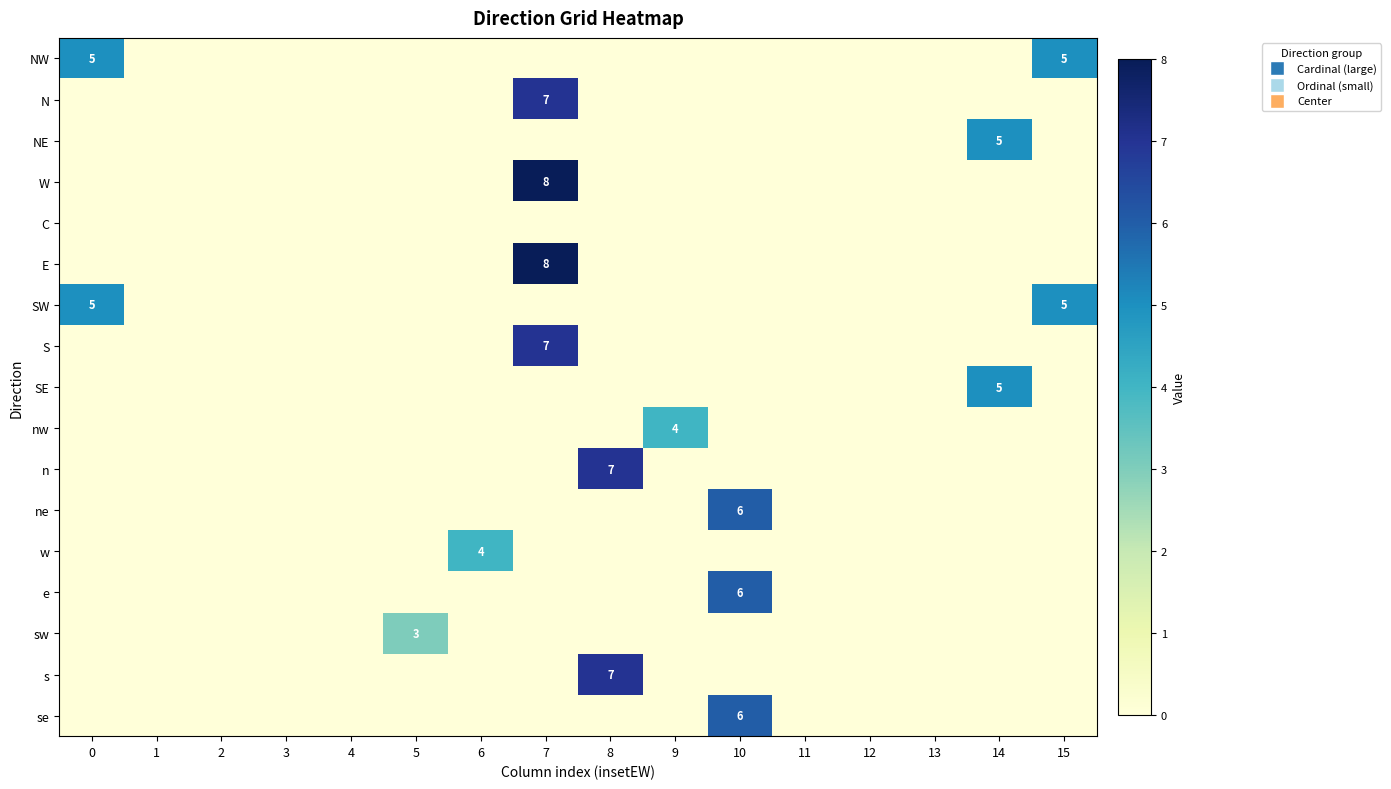

What is the greatest value displayed?

8